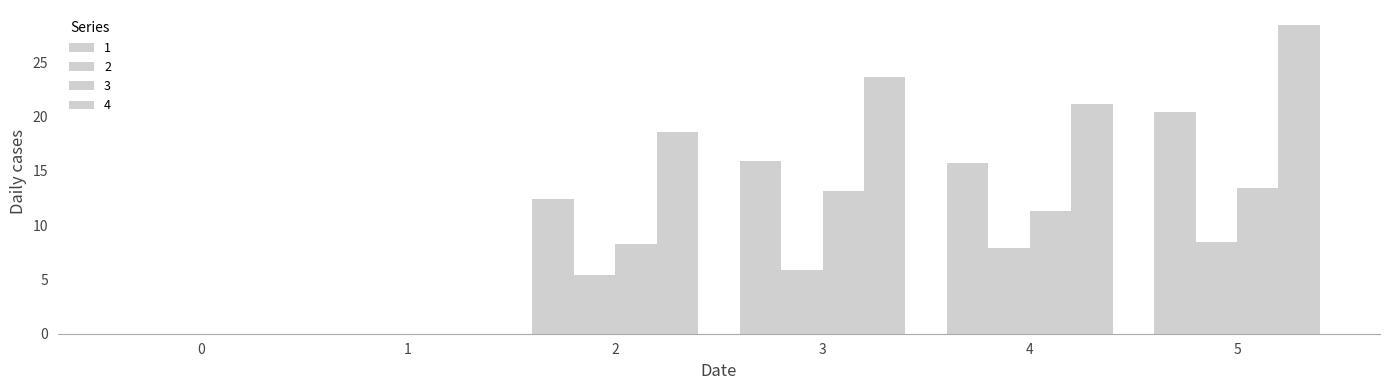

The value of 1 at 2 is 12.4. True or false?

True